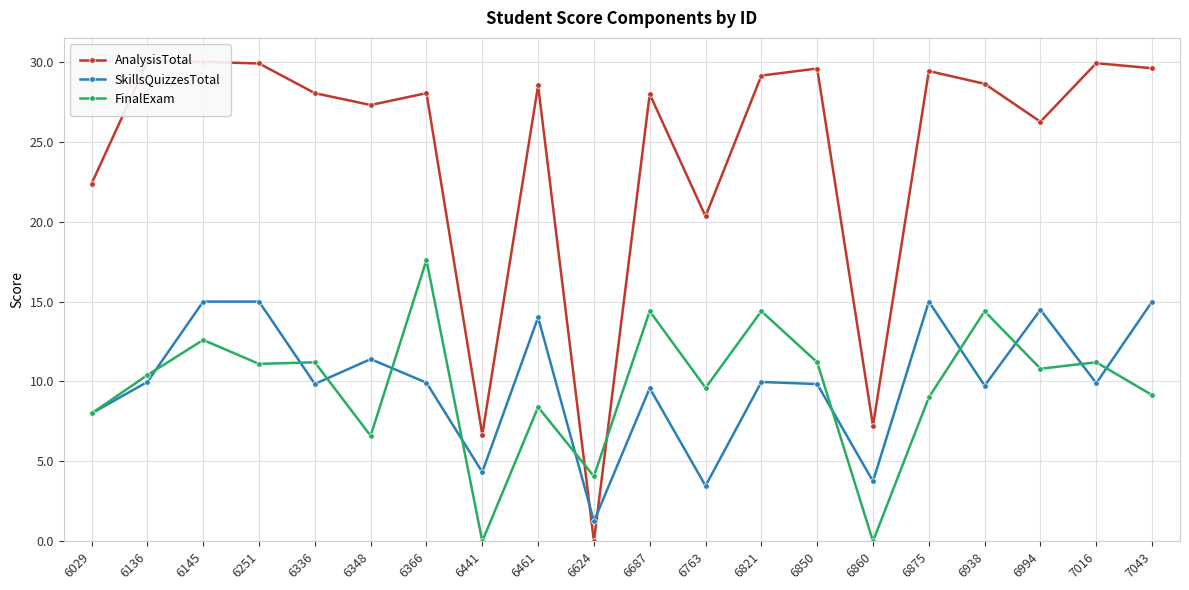

What is the difference between the second highest and second lowest values in the FinalExam series?

14.4